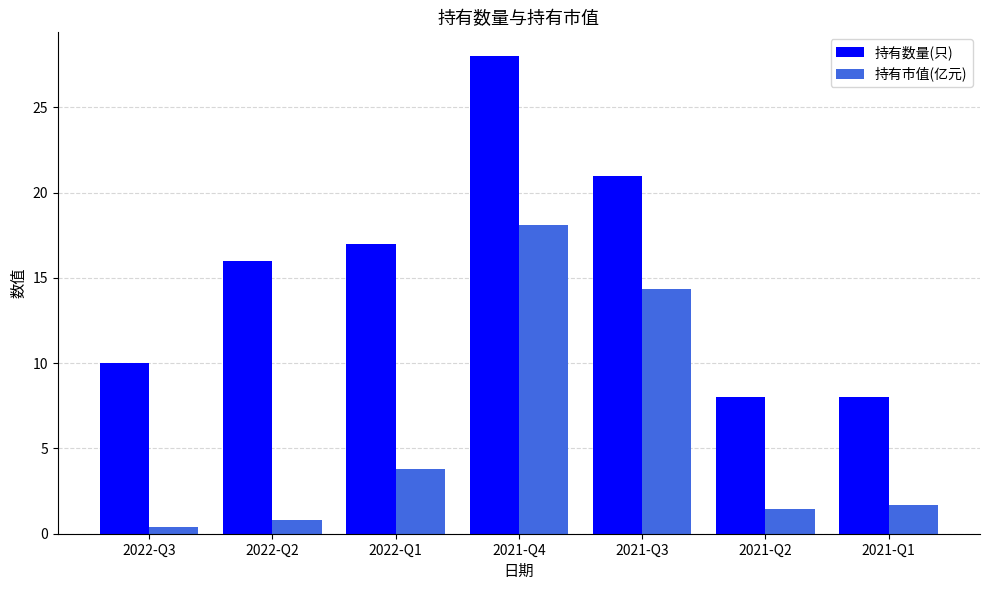

Between 2022-Q1 and 2021-Q3, which series saw the biggest shift?

持有市值(亿元)